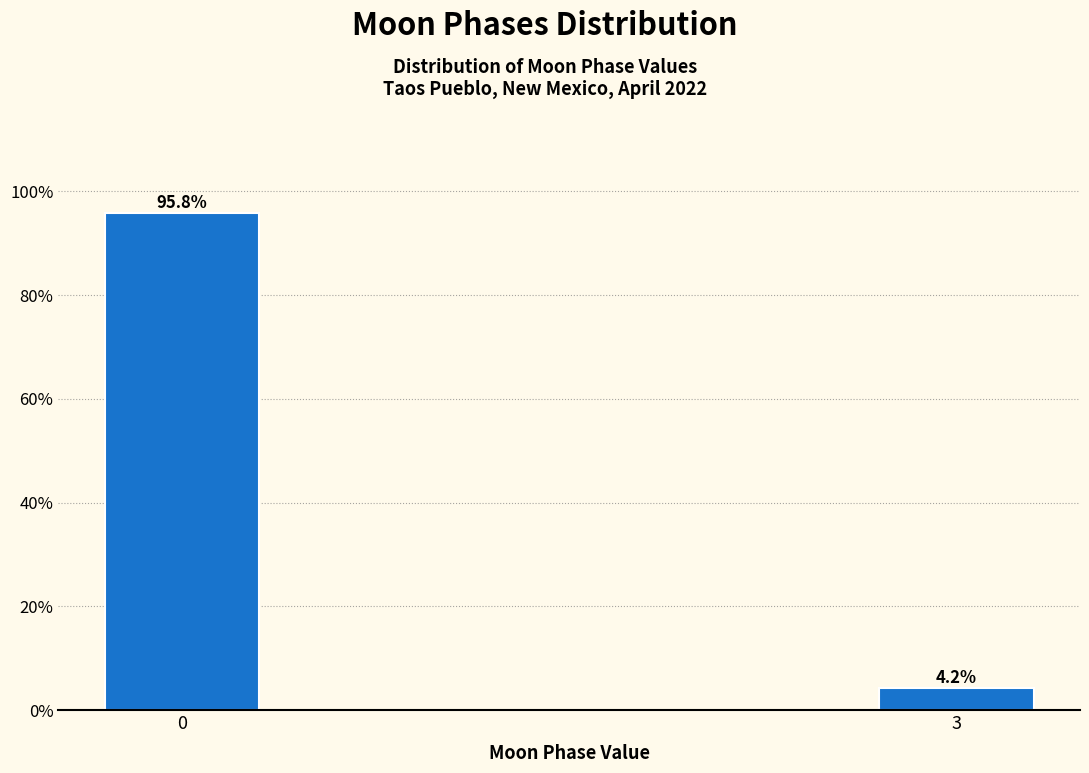

Reading left to right, transcribe all the data shown in this chart.

95.8	4.2